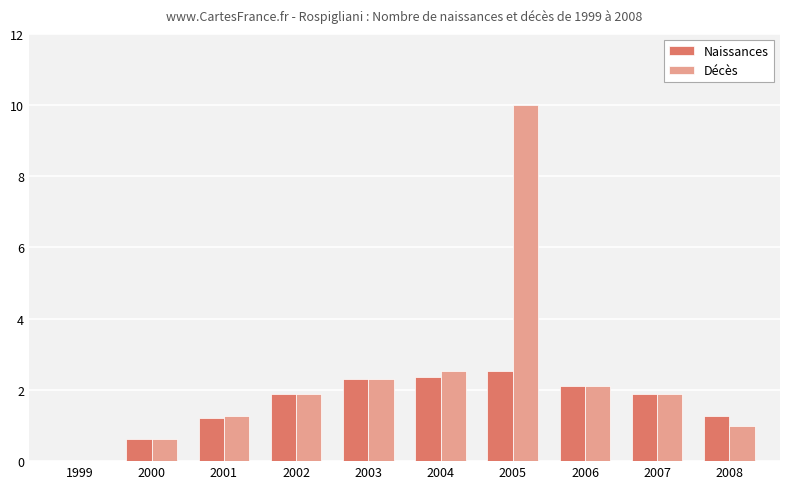

True or false: Décès has a value of 1.9 at 2002.

True